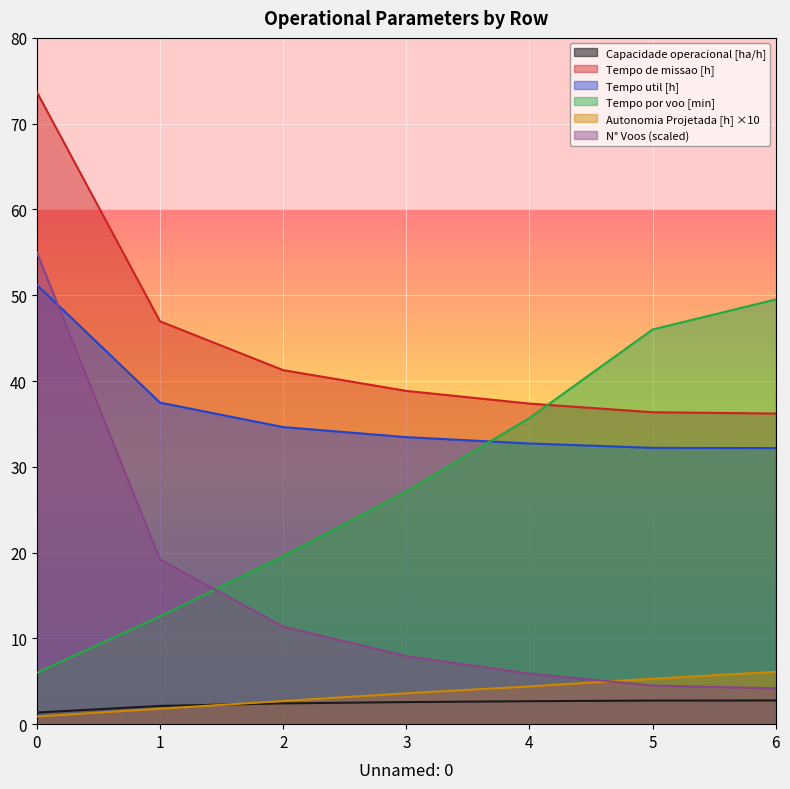

Is it true that Capacidade operacional [ha/h] equals 2.7 at 4?

True